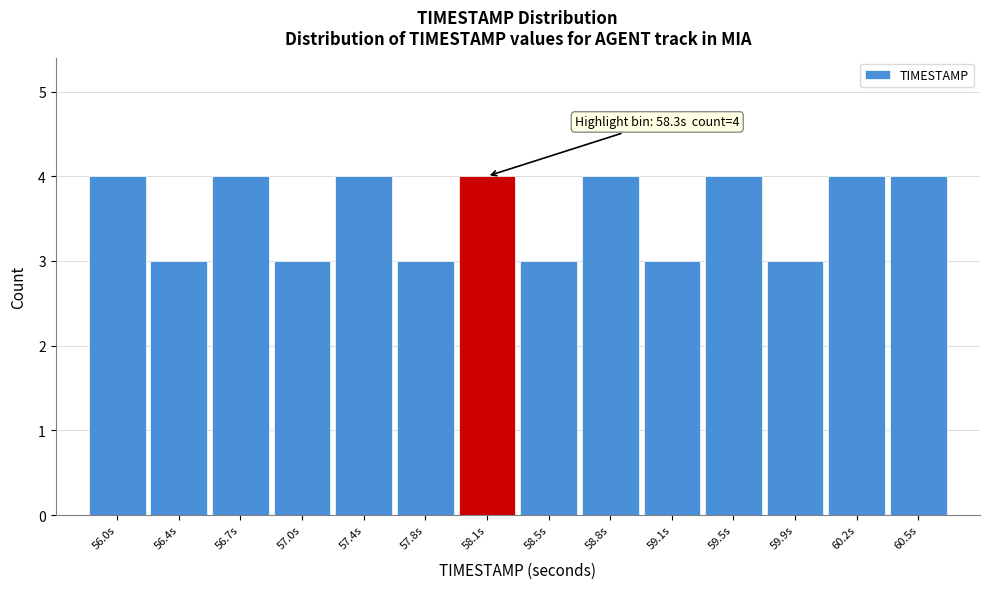

Reading left to right, extract all data points from this chart.

4	3	4	3	4	3	4	3	4	3	4	3	4	4